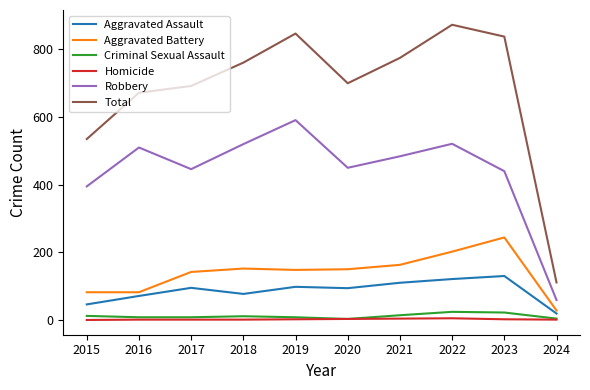

Is the value of Total at 2022 greater than the value of Robbery at 2016?

Yes